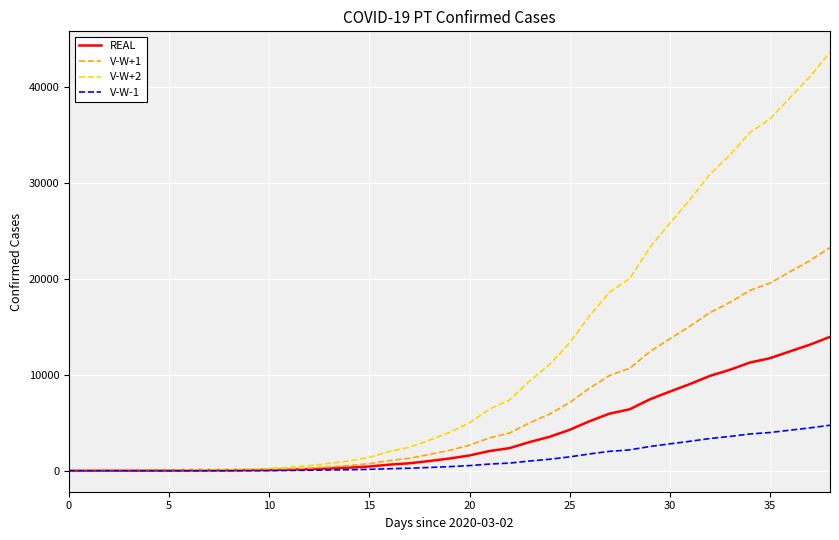

How many lines are shown in the chart?

4